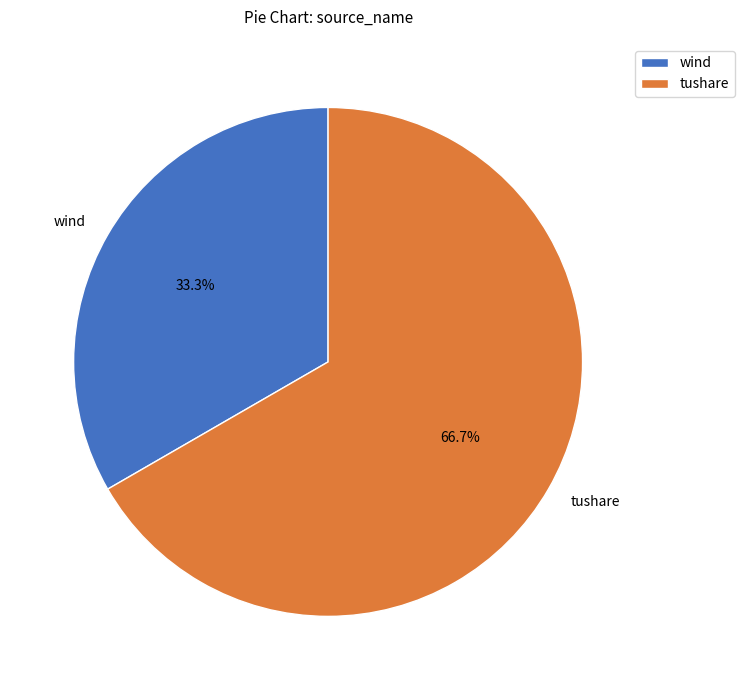

Is wind the majority of the pie?

No